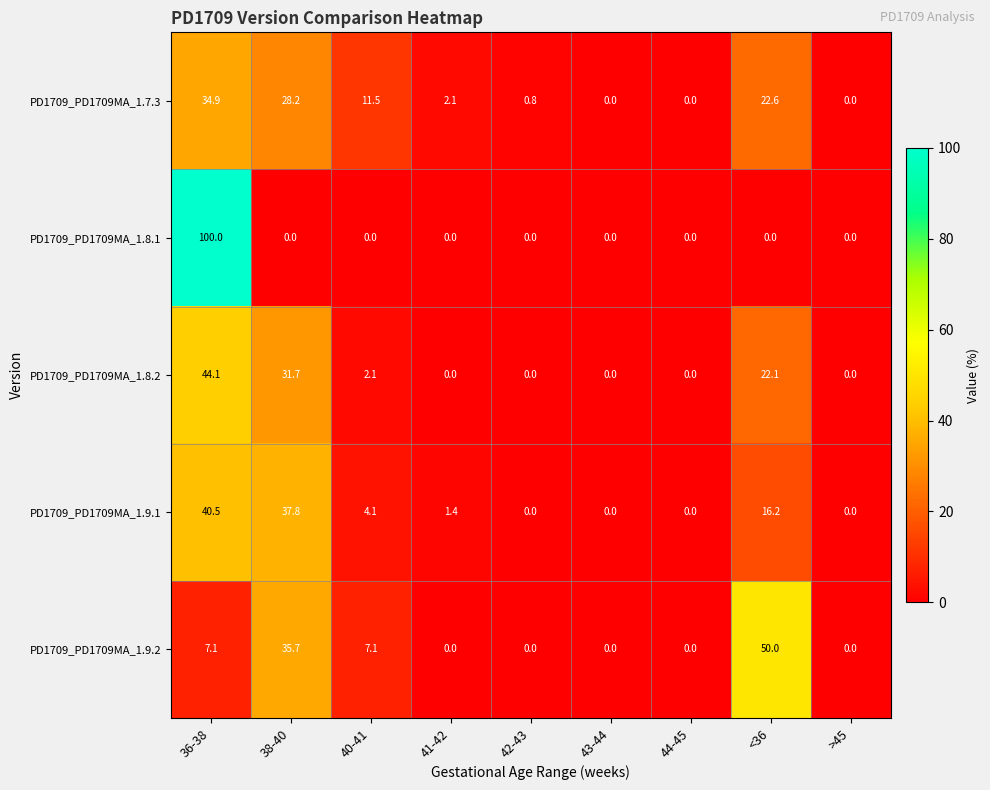

The value of PD1709_PD1709MA_1.8.2 at 36-38 is 44.1. True or false?

True